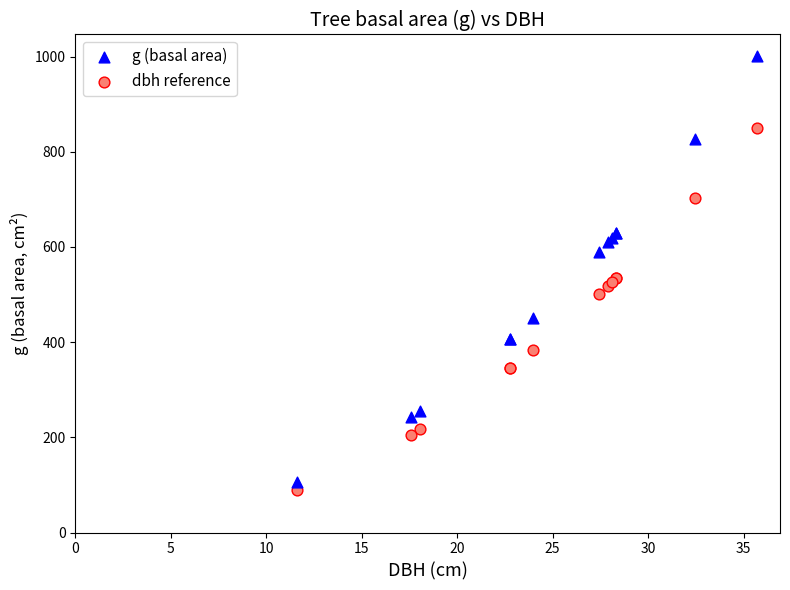

In the dbh reference series, what Y value is closest to 470?

501.7